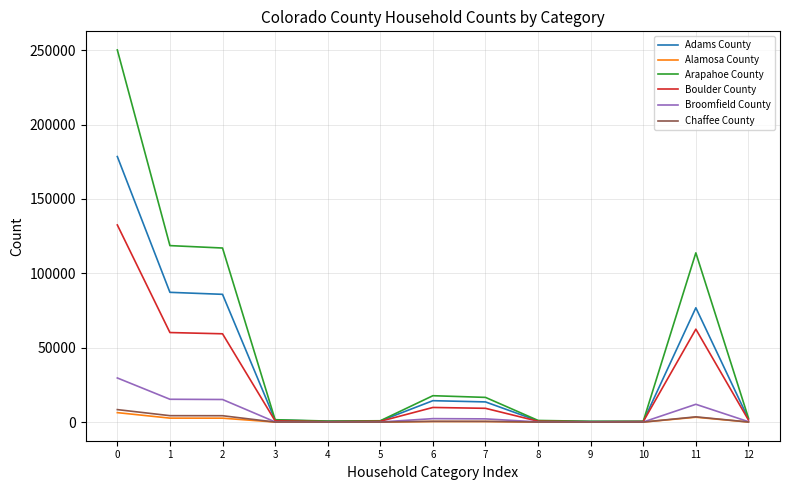

Which series has the largest total across all categories?

Arapahoe County